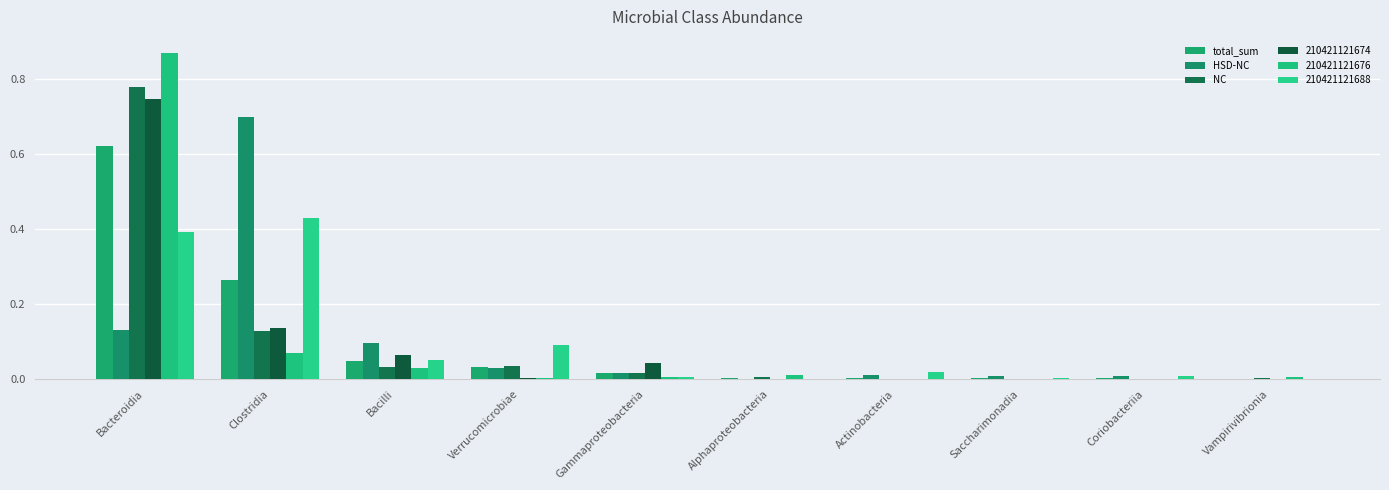

How many groups of bars are there?

10